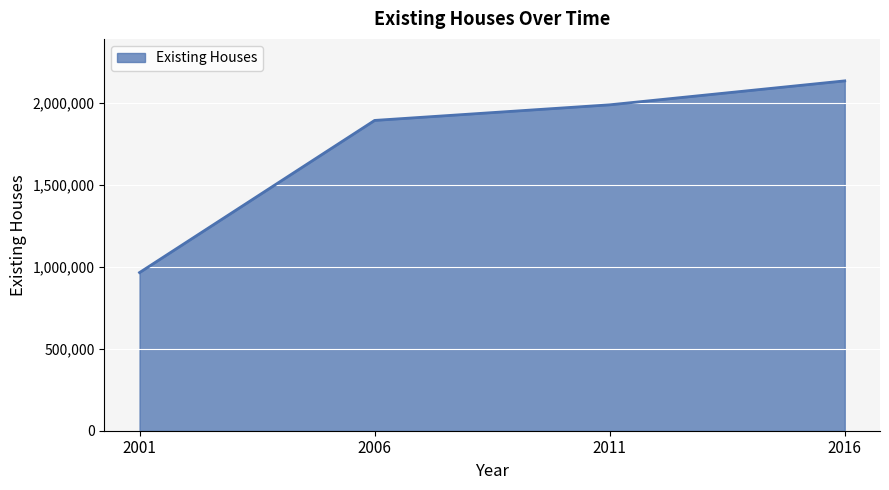

At which label is the value closest to 1550729?

2006